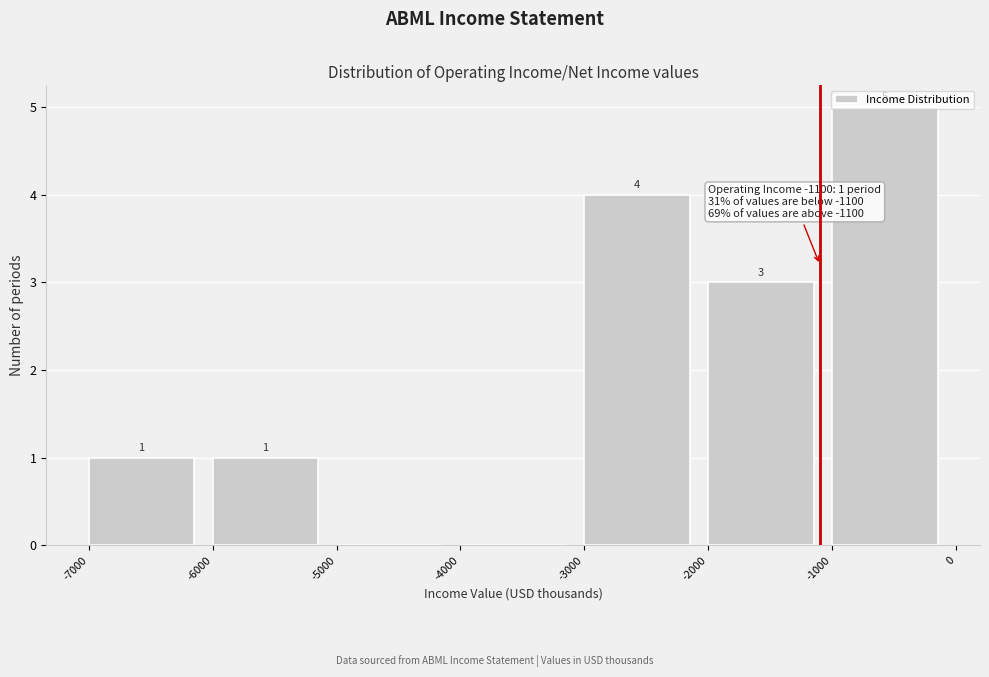

Which range on the x-axis has the tallest bar?

-1000 to 0